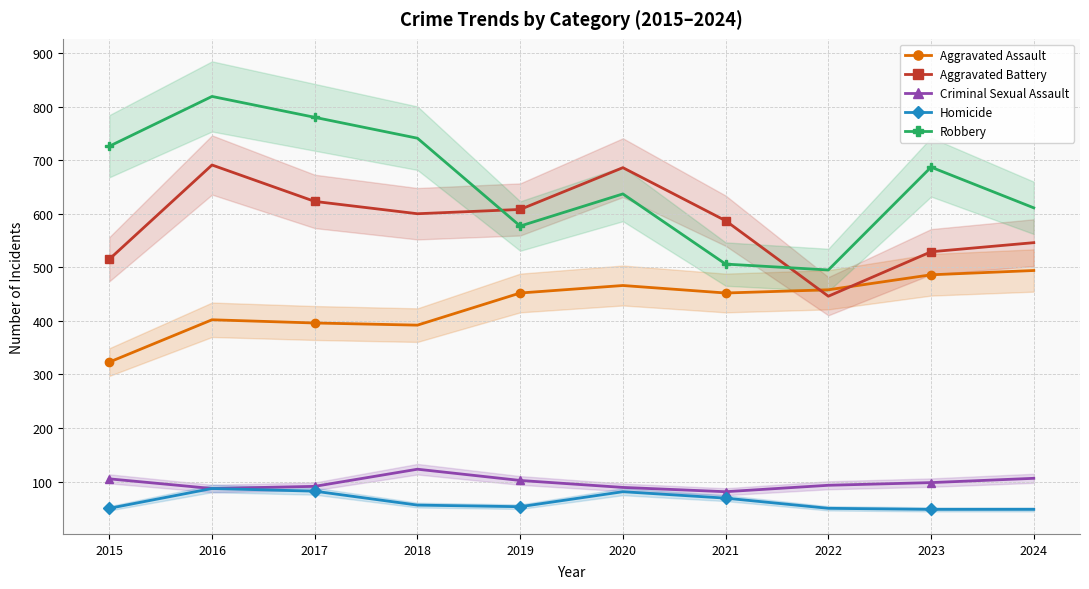

What is the value of the Criminal Sexual Assault point at the 9th from the left?

98